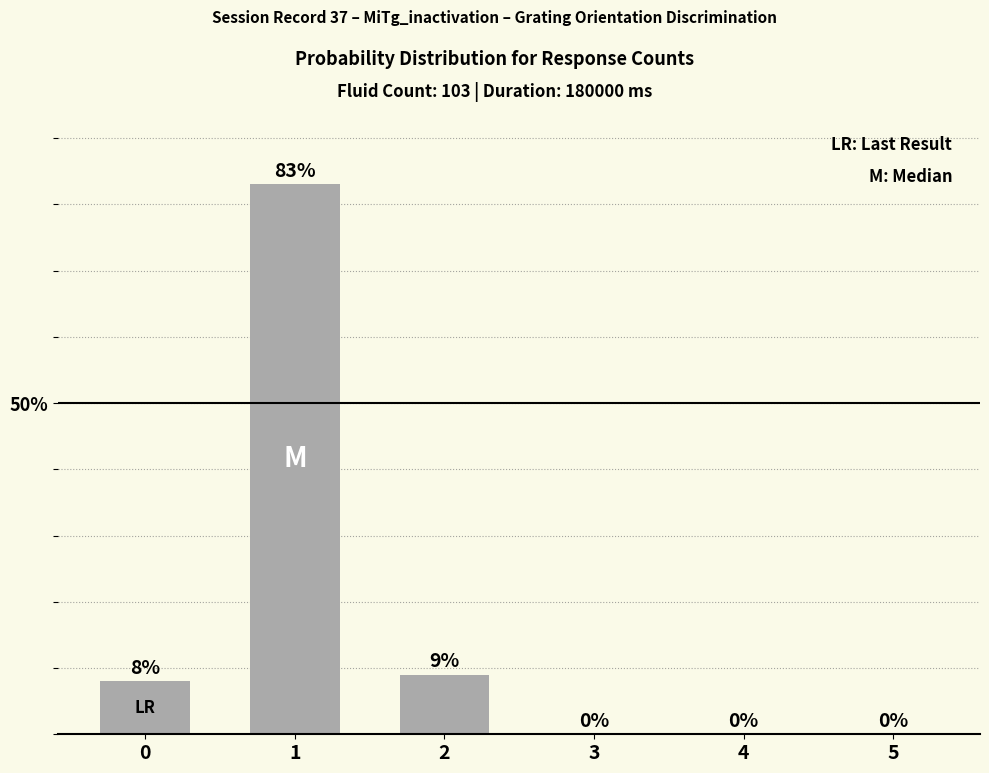

Reading left to right, what are all the values shown in this chart?

0=8	1=83	2=9	3=0	4=0	5=0